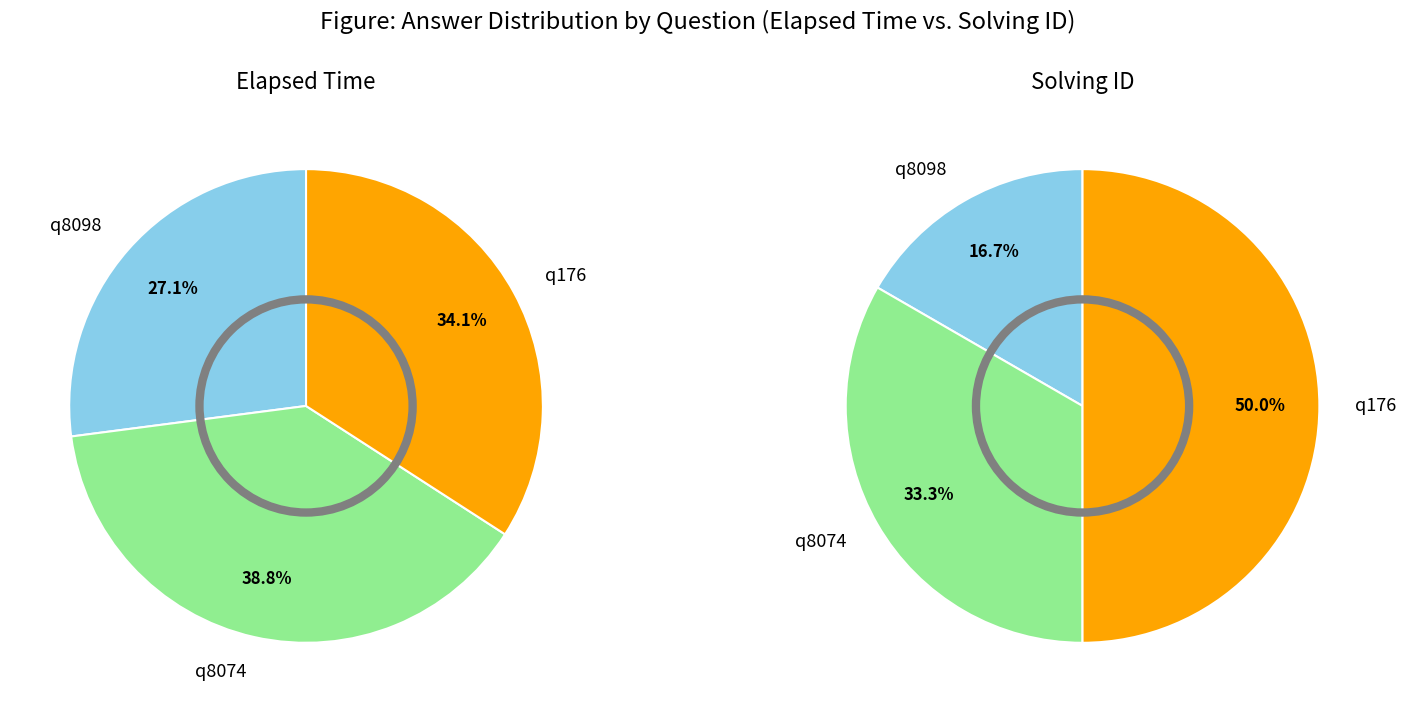

True or false: q8098 accounts for 27% of the total.

True